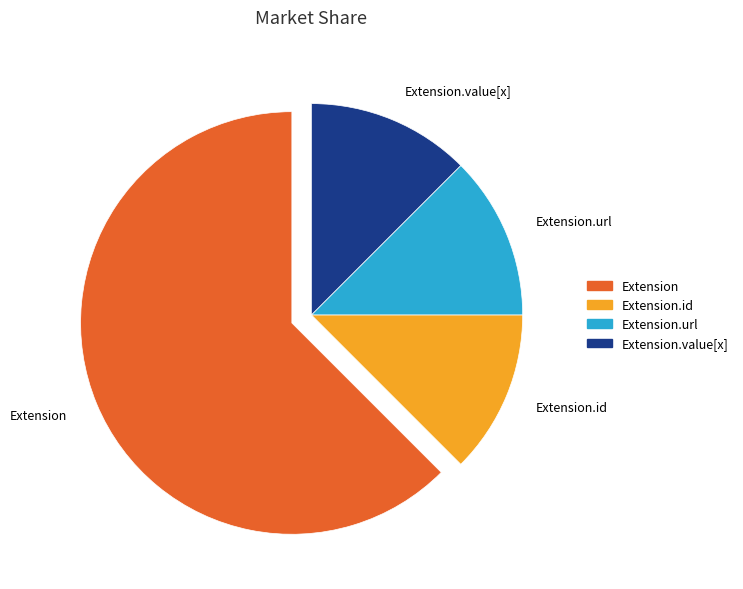

True or false: Extension.id accounts for 12% of the total.

True